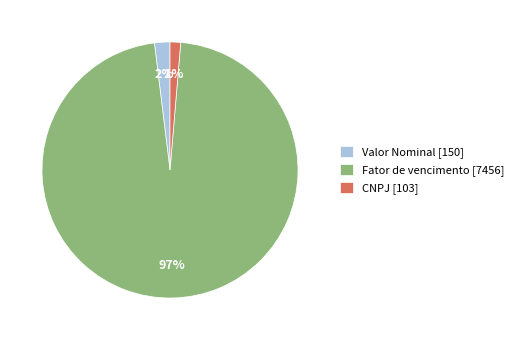

Is Valor Nominal [150] the majority of the pie?

No